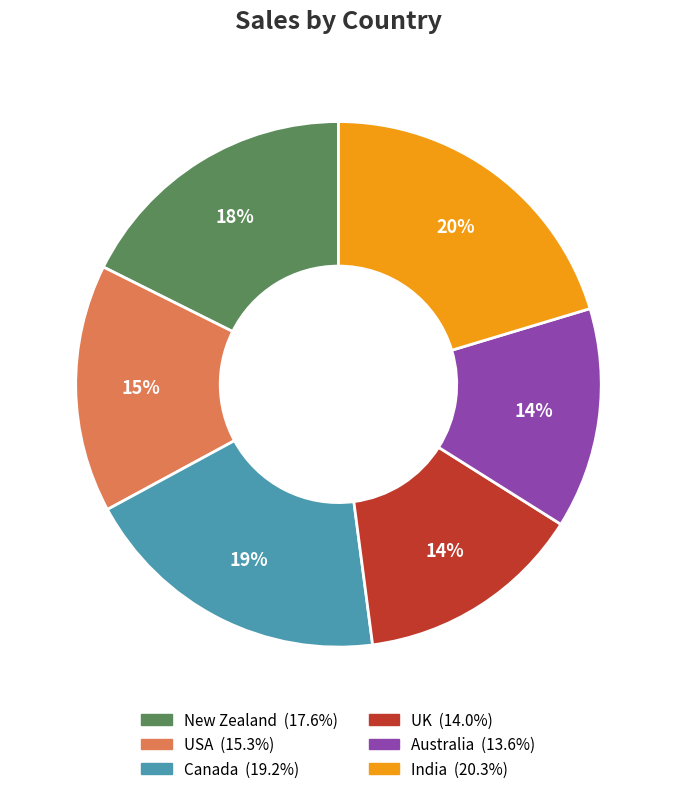

To the nearest percent, what is the average slice percentage?

17%